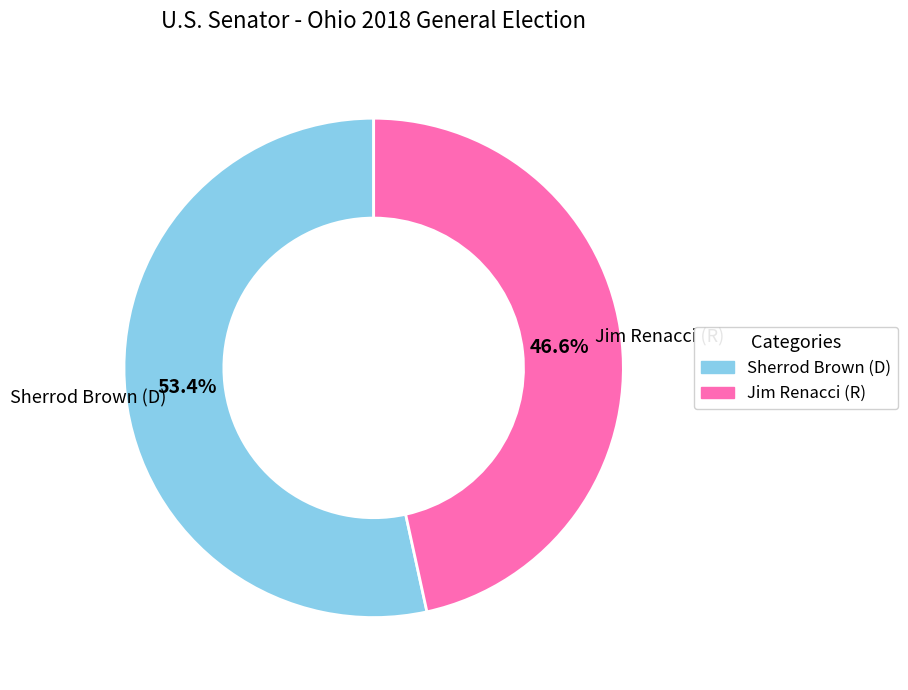

How many slices are in this pie chart?

2